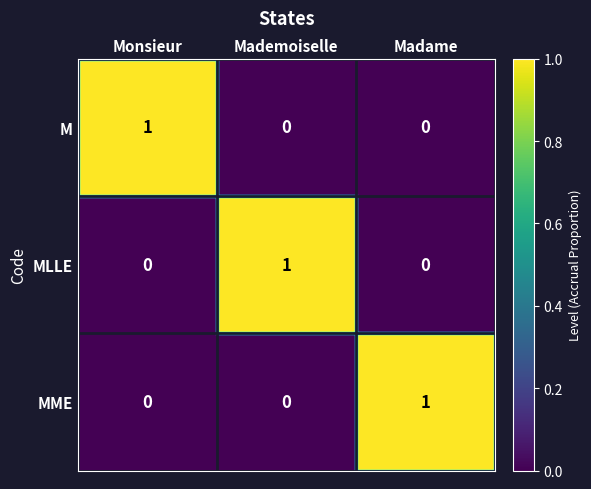

The value of MLLE at Mademoiselle is 1. True or false?

True